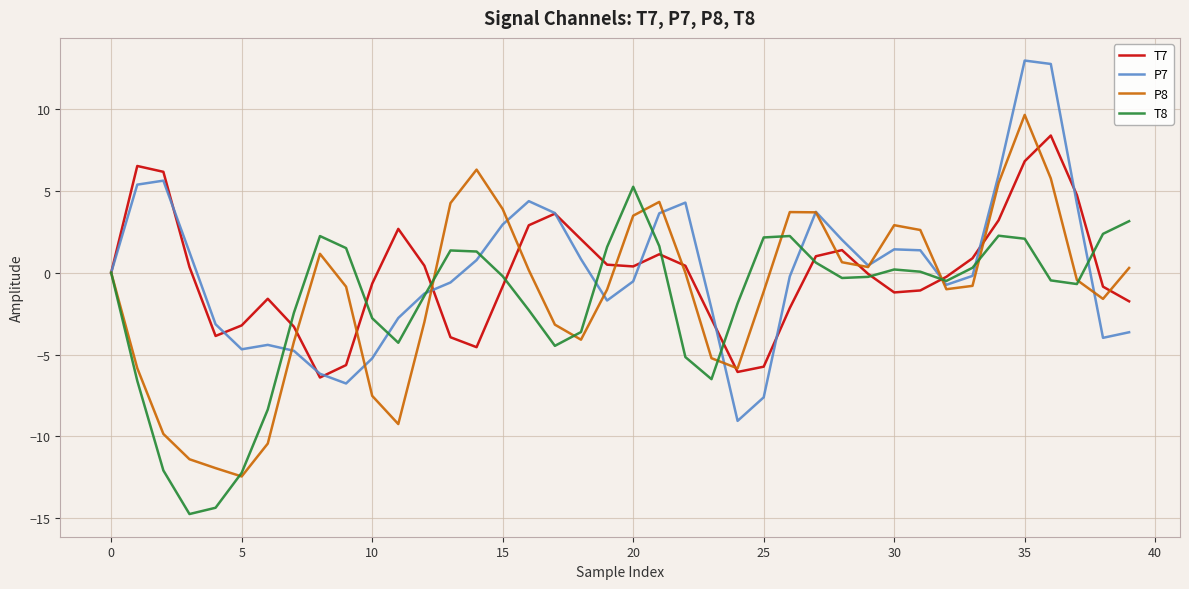

Which series has the largest total across all categories?

P7